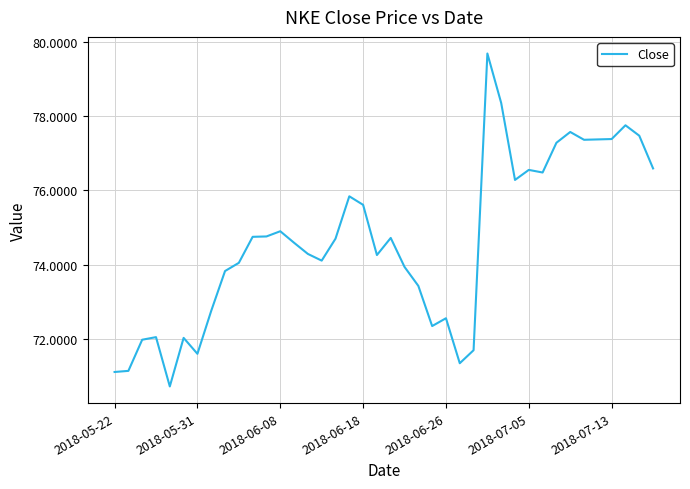

How many lines are shown in the chart?

1